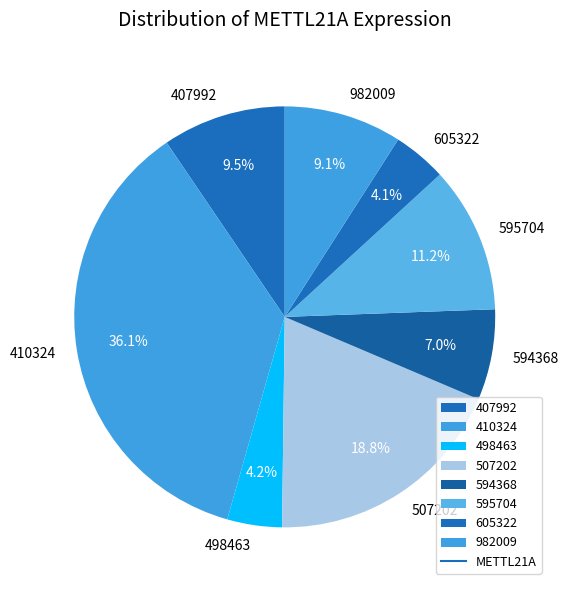

How much of the chart is everything except 595704?

88.8%